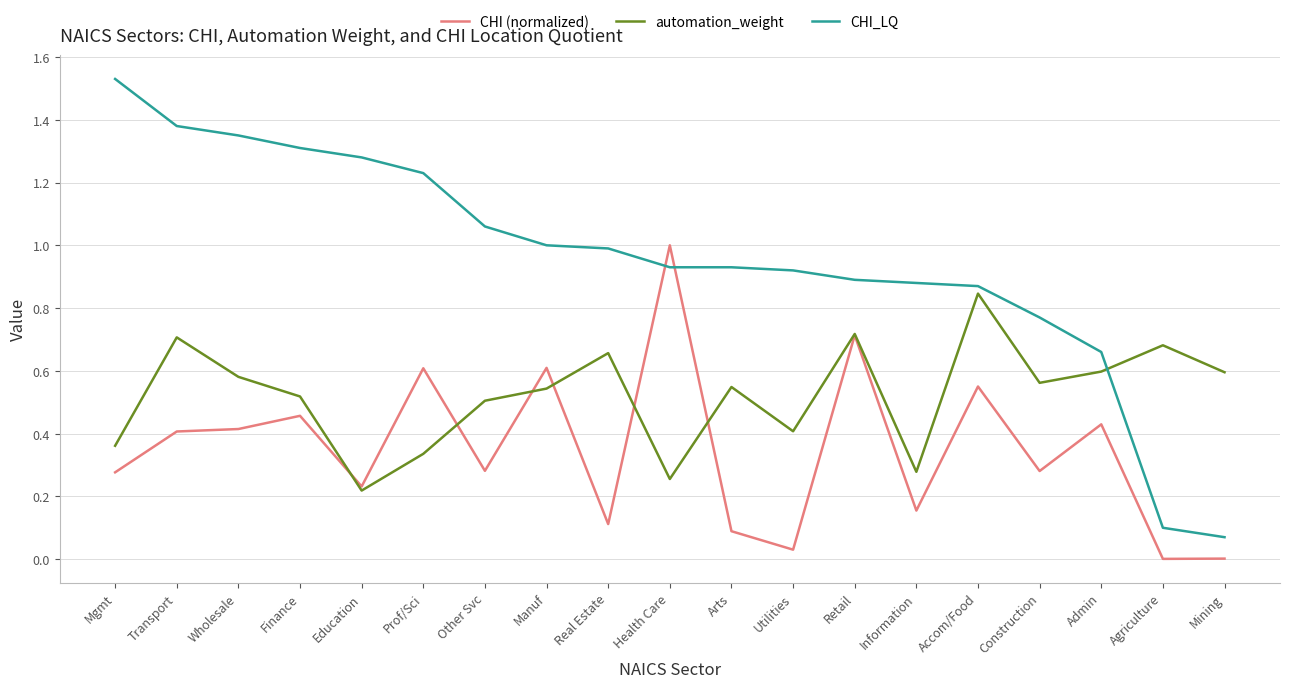

At which label does automation_weight reach its minimum?

Education